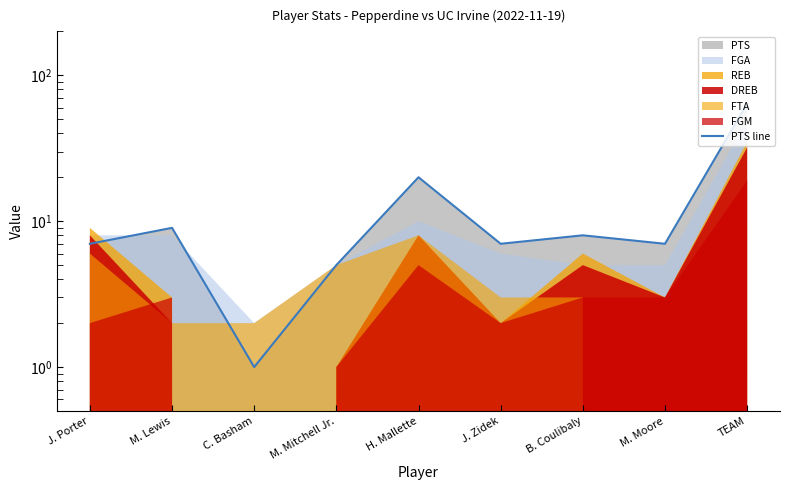

How many categories are shown in the chart?

9